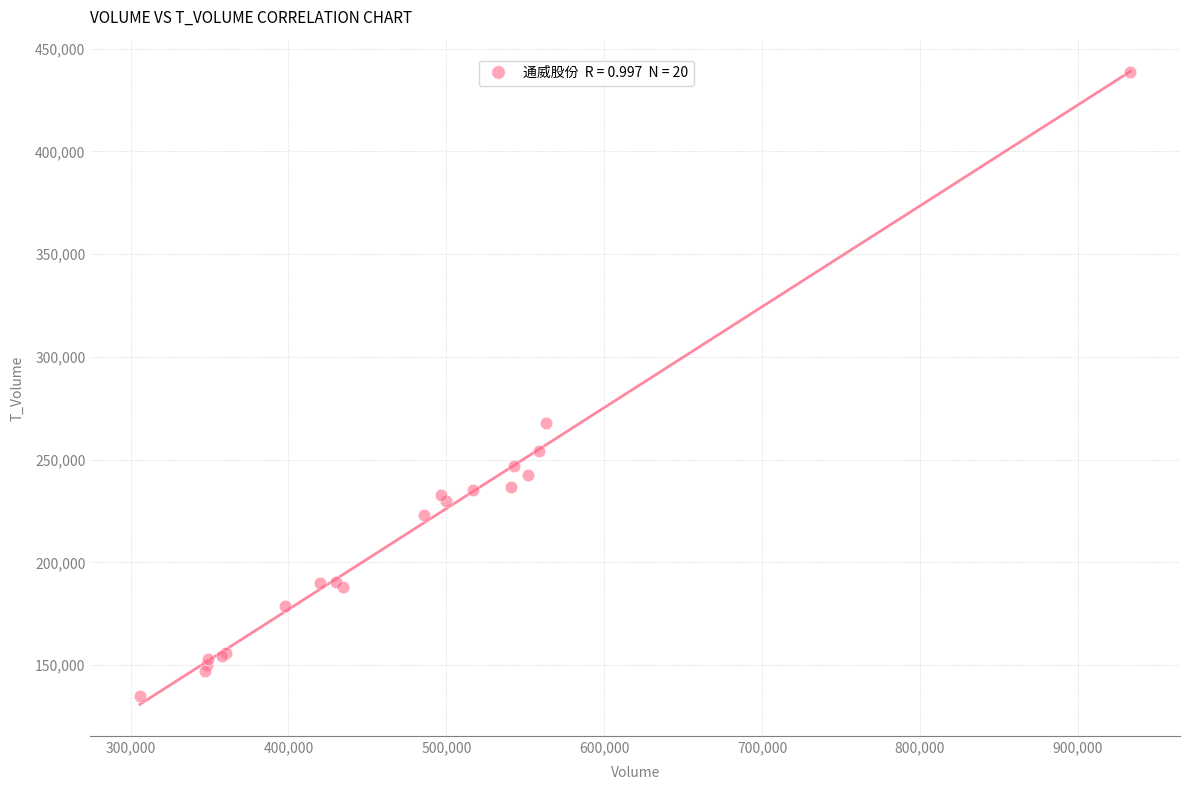

What Y value in the scatter plot is closest to 286719?

267984